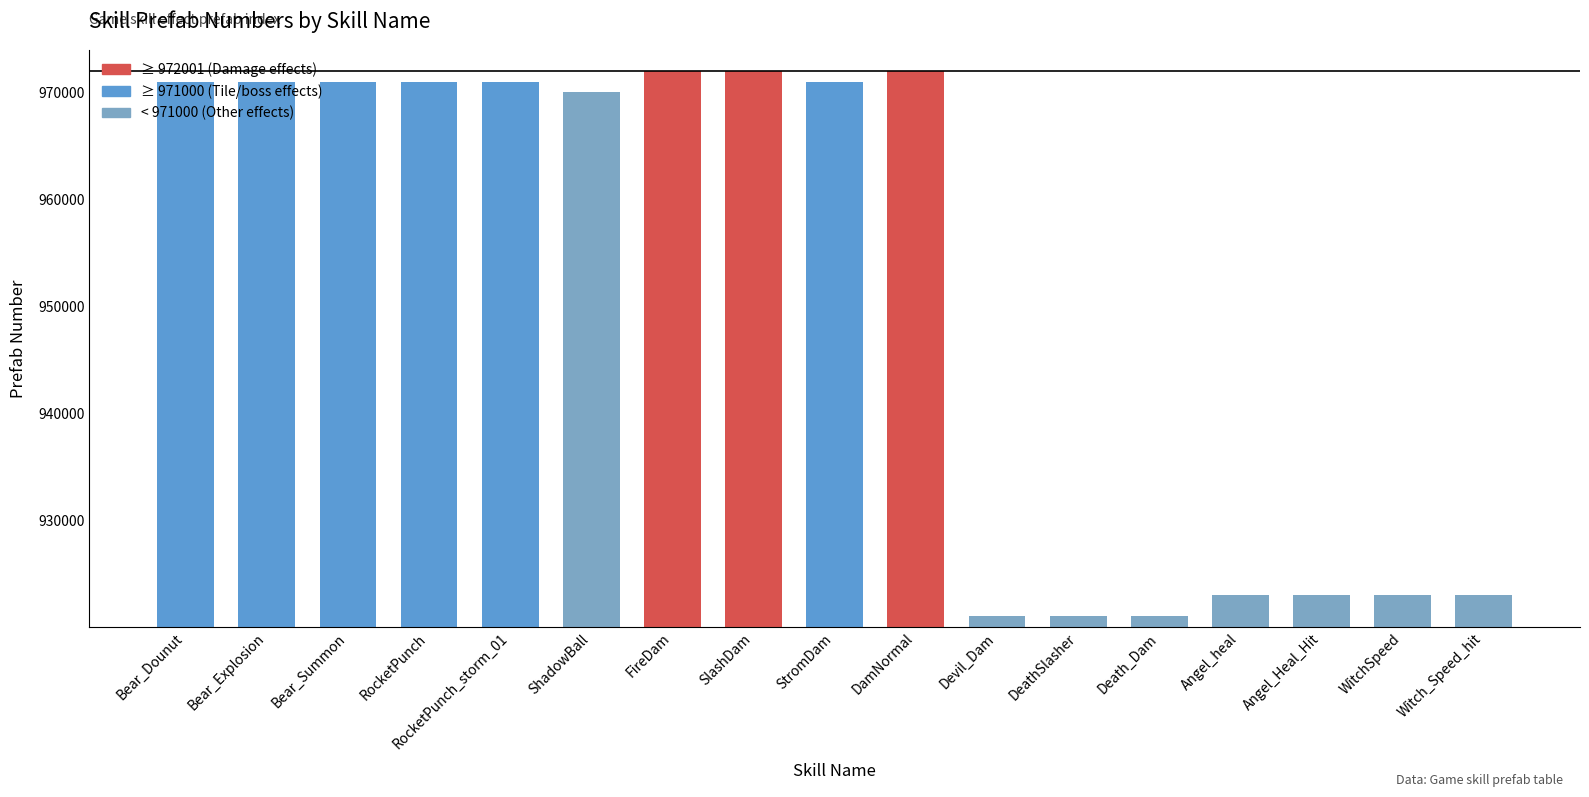

What is the change in value from Devil_Dam to DeathSlasher?

+1